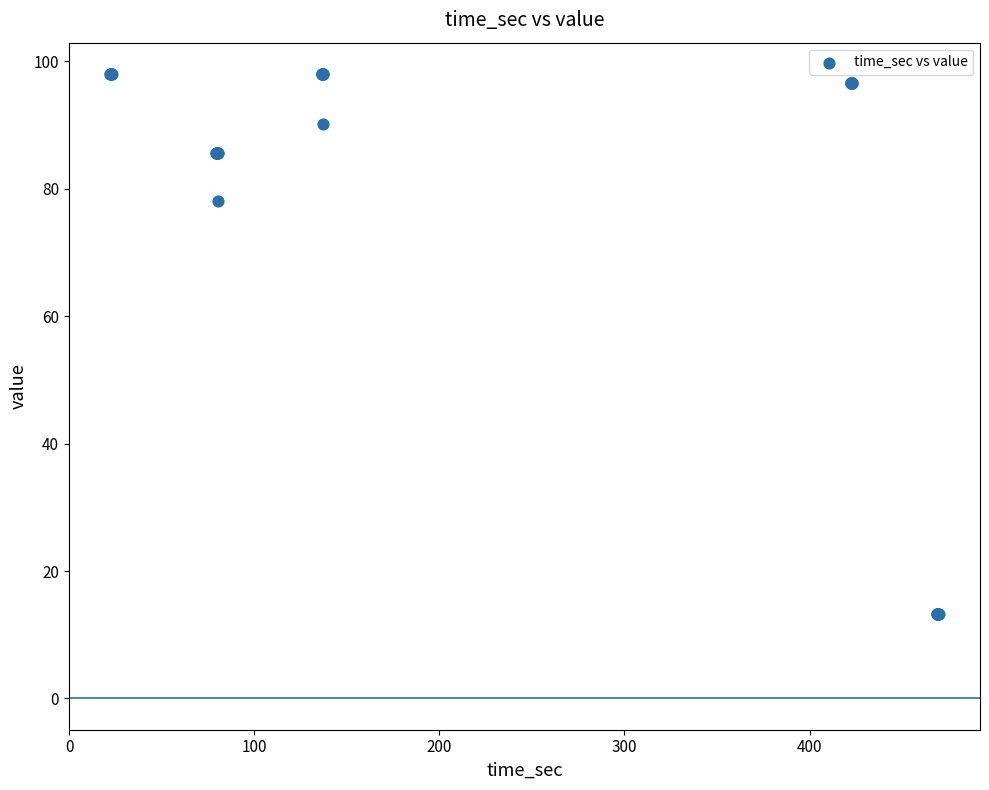

What Y value in the scatter plot is closest to 55?

78.0